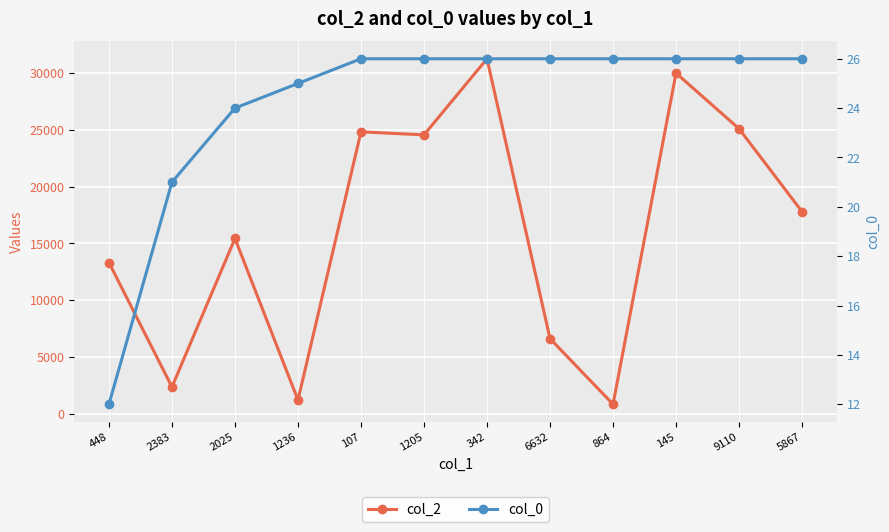

At 145, list the series in order from smallest to largest.

col_0, col_2